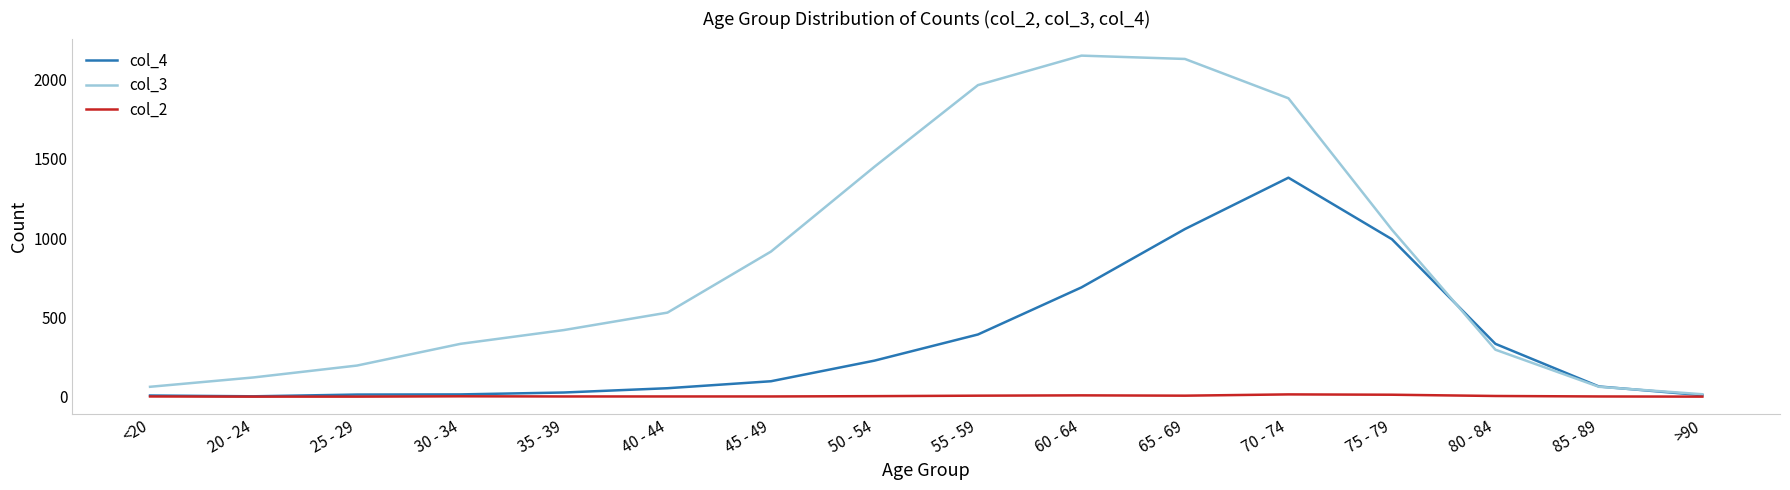

Which series has the largest range (max minus min)?

col_3